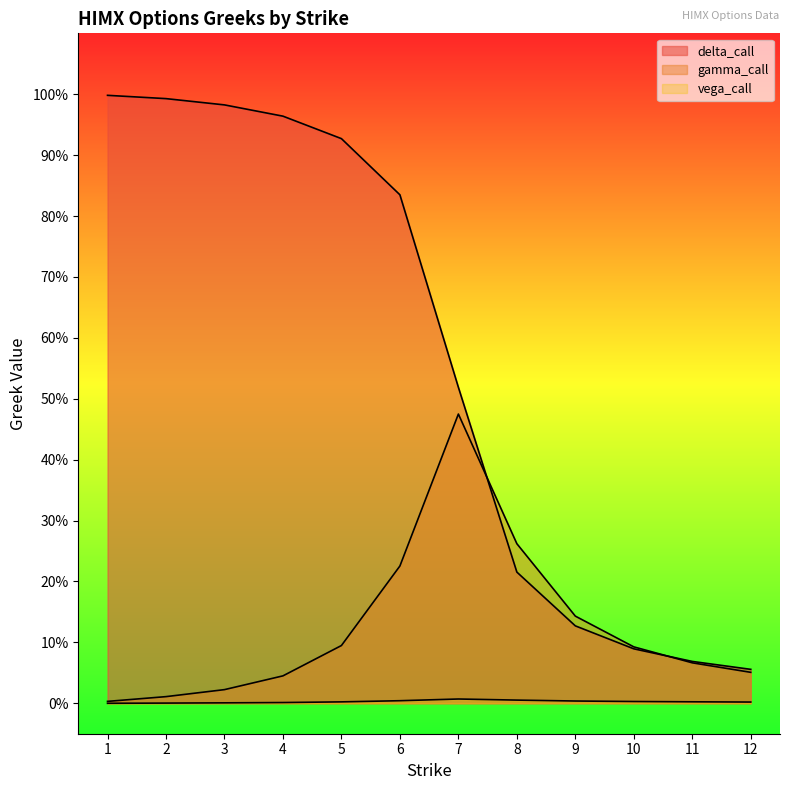

Rank the series by their maximum value, from highest to lowest.

delta_call, gamma_call, vega_call